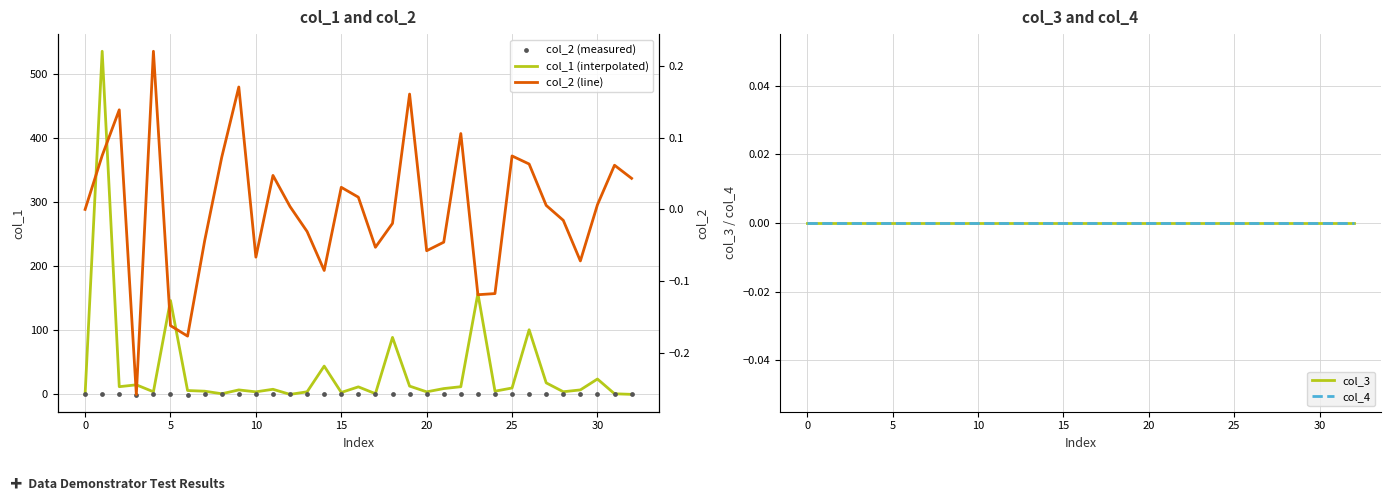

At how many categories does at least one series exceed 256?

1